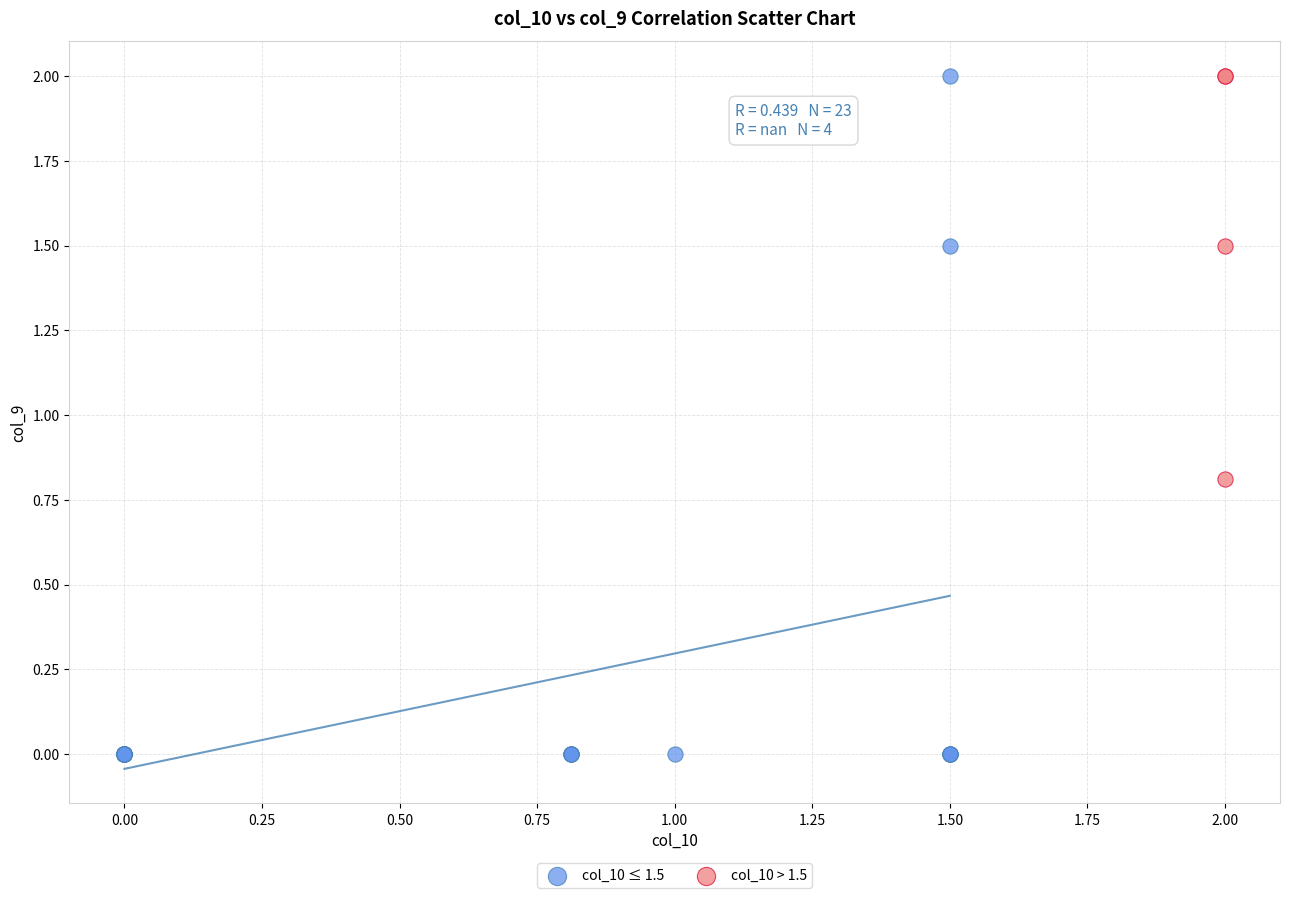

Which series reaches the minimum Y coordinate?

col_10 ≤ 1.5